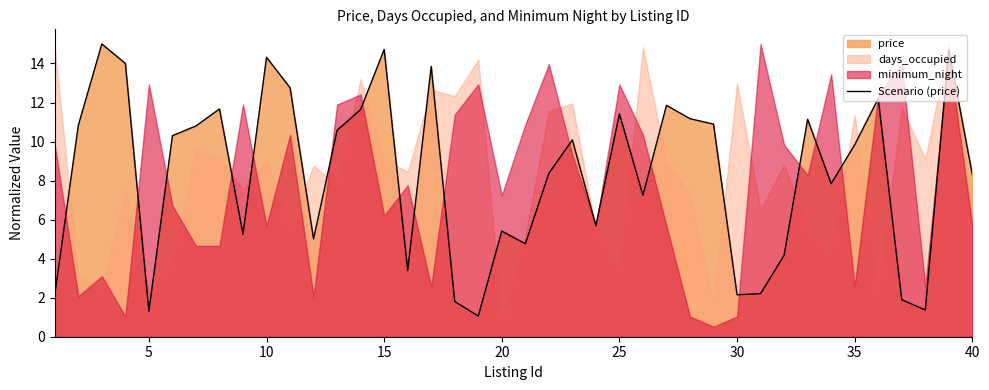

What is the value of the 24th point from the left?

5.7